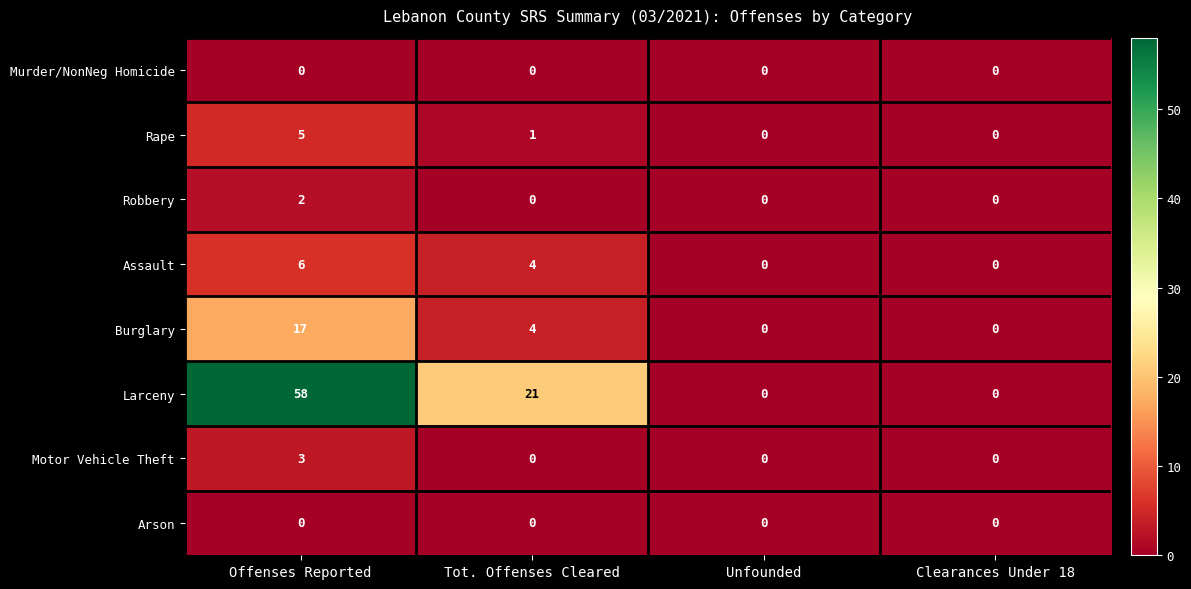

At which category is the sum across all series the highest?

Offenses Reported